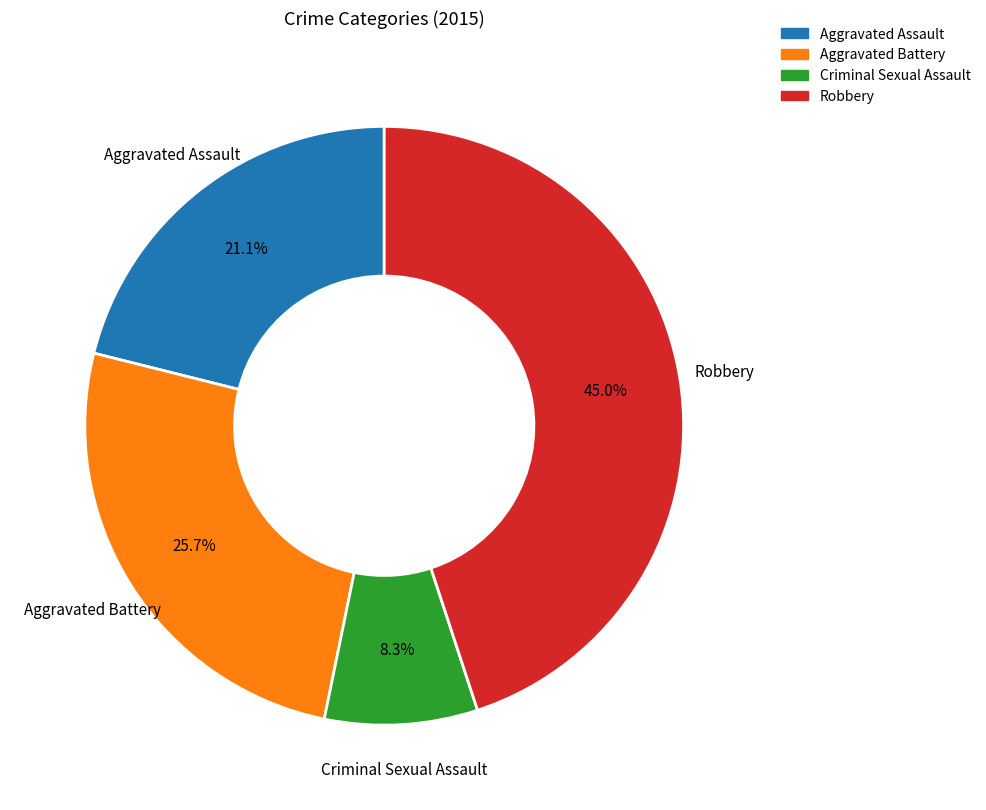

Count the number of slices in the pie.

4